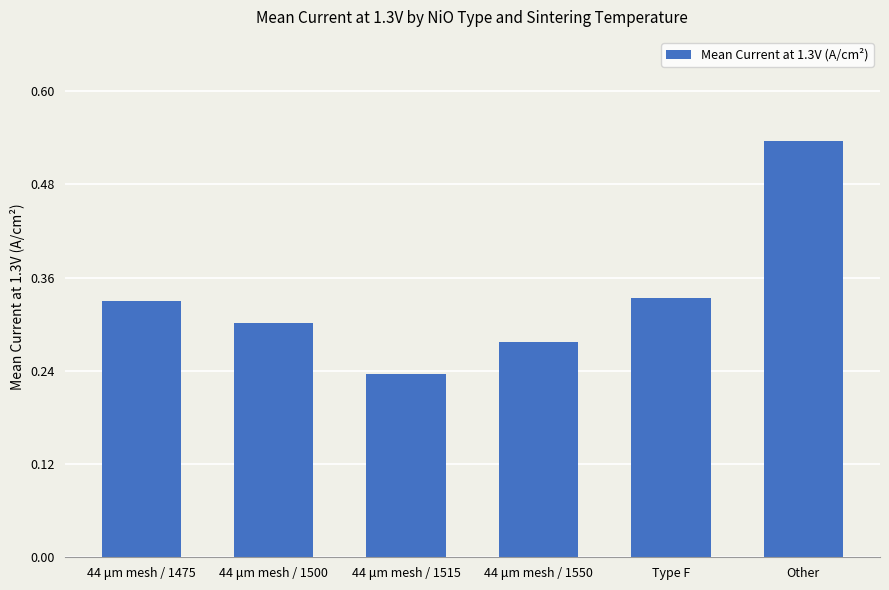

What is the sum of all values?

2.0